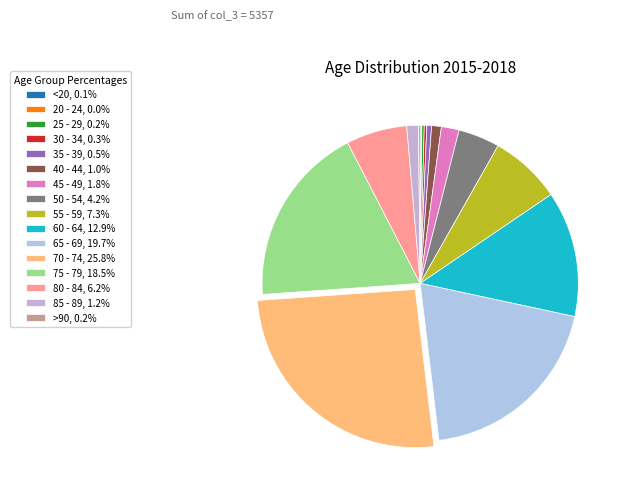

Count the number of slices in the pie.

16